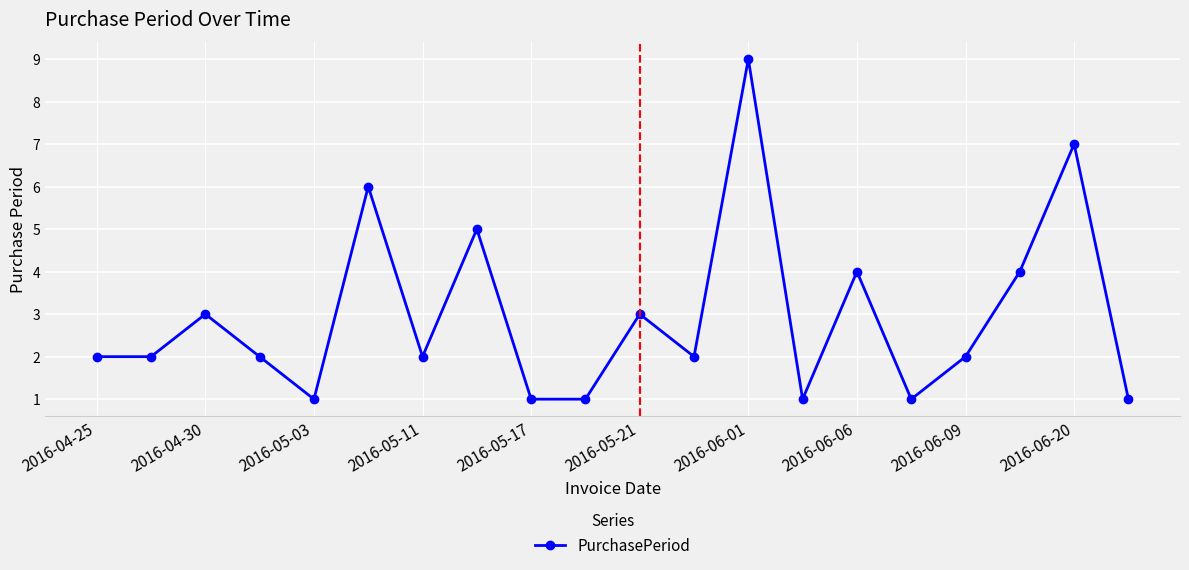

What is the value of the 17th point from the left?

2